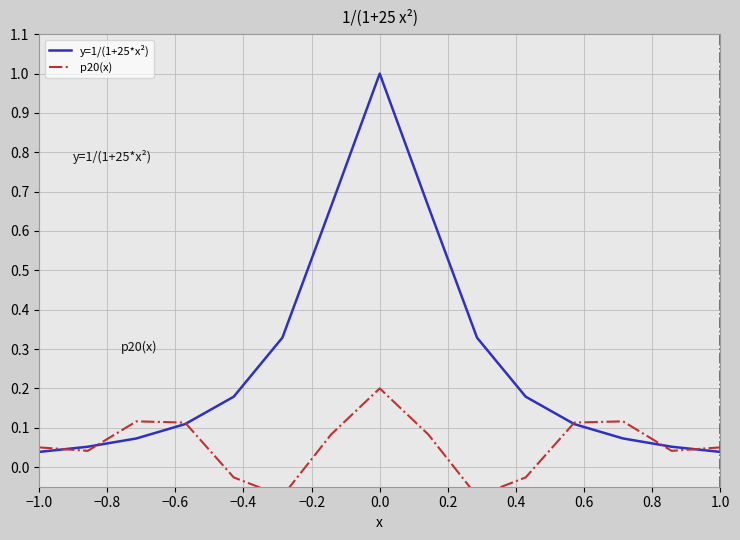

What is the sum of all p20(x) values?

0.8